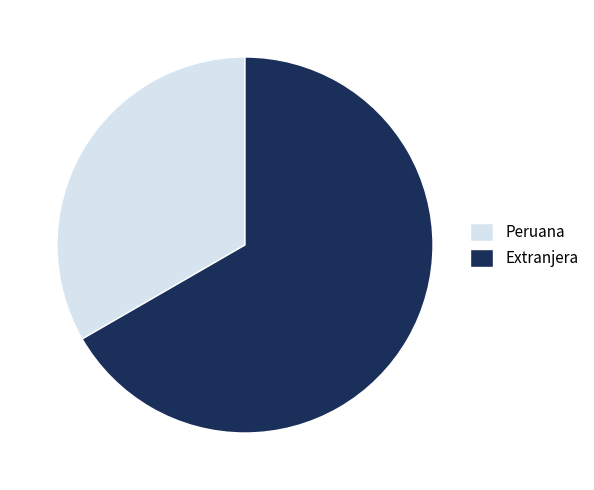

Do Extranjera and Peruana together represent more than half of the pie?

Yes